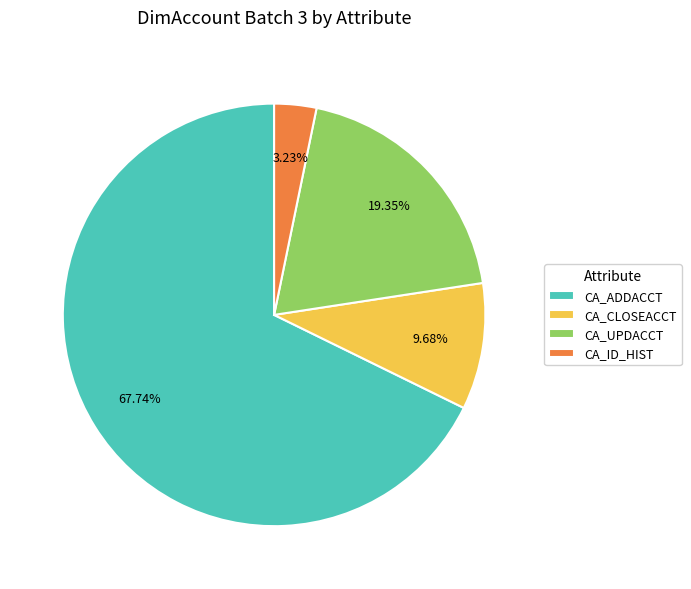

To the nearest percent, what percentage of the pie is CA_UPDACCT?

19%